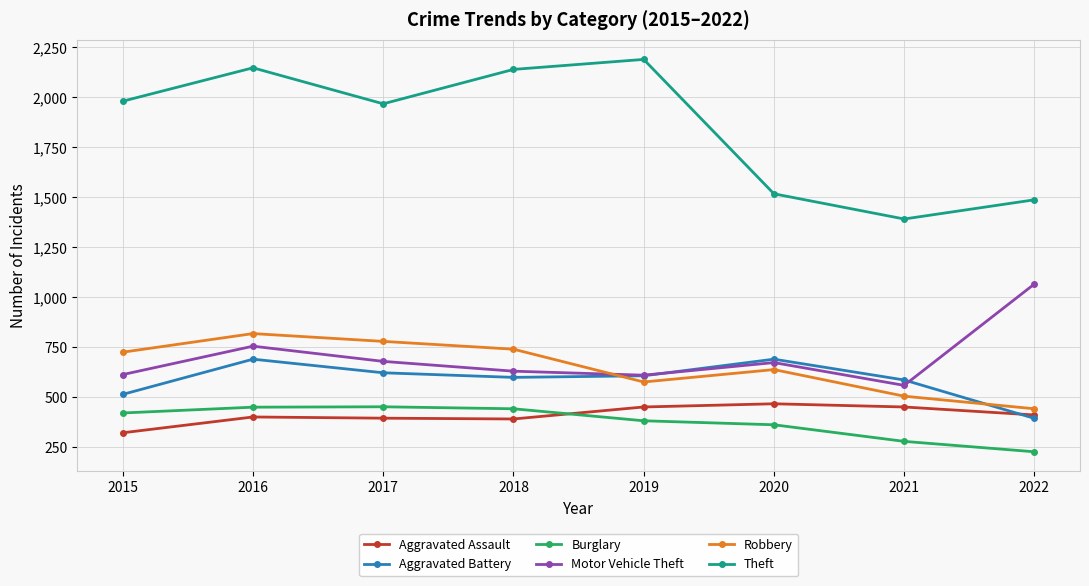

True or false: Aggravated Battery has more than 1 points higher than both neighbors.

True